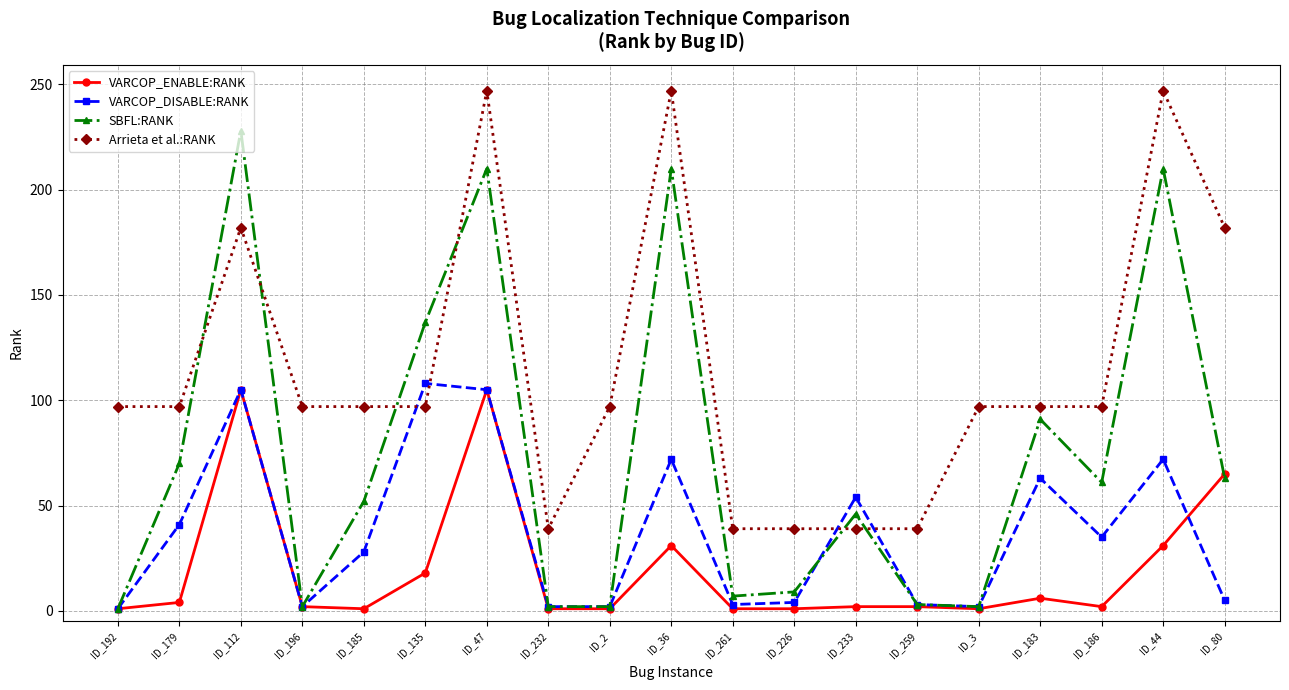

What is the difference between the second highest and minimum values in the SBFL:RANK series?

209